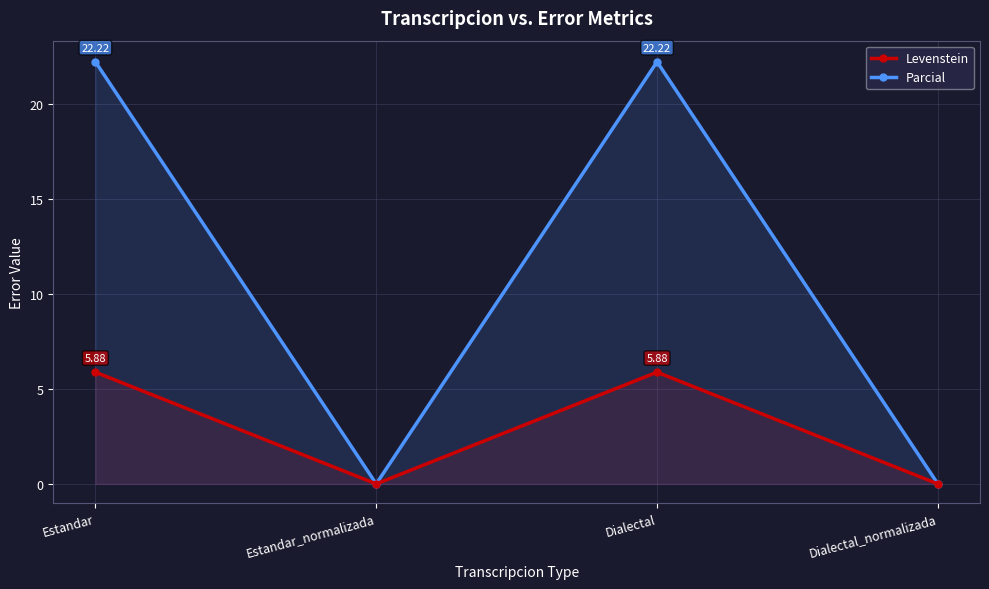

True or false: Parcial has a value of 37.2 at Dialectal.

False